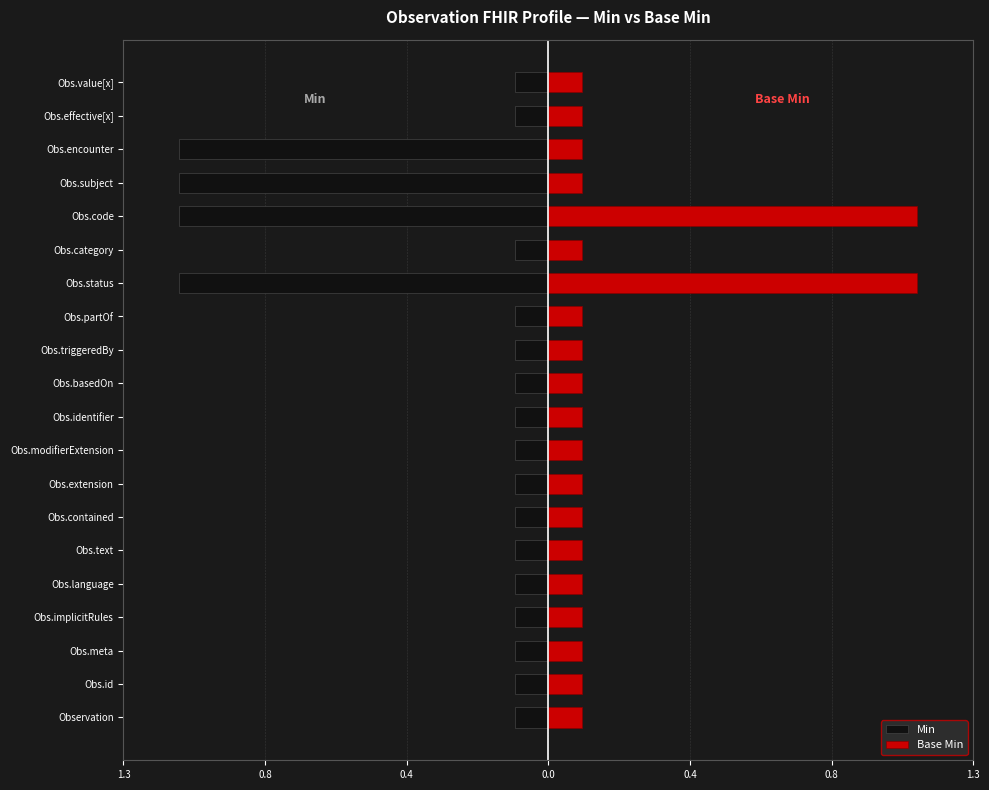

Is the value of Min at Obs.implicitRules greater than the value of Base Min at Obs.modifierExtension?

No